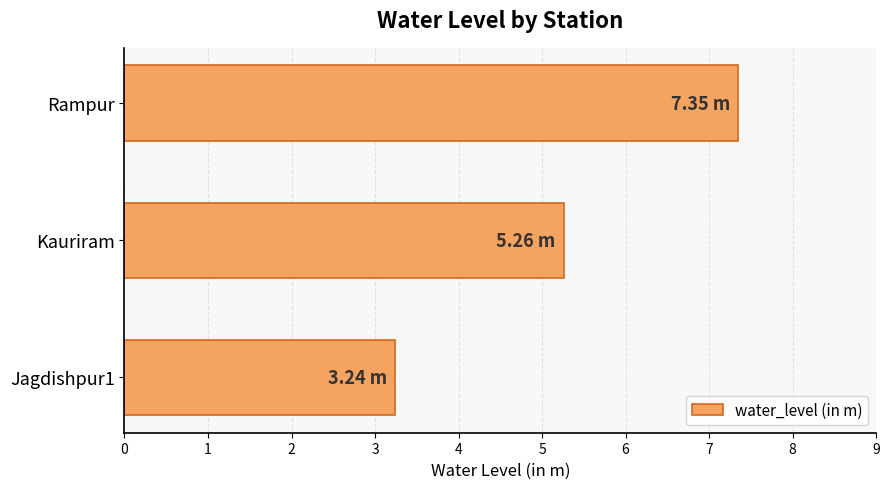

What is the difference between the values at Kauriram and Rampur?

2.1